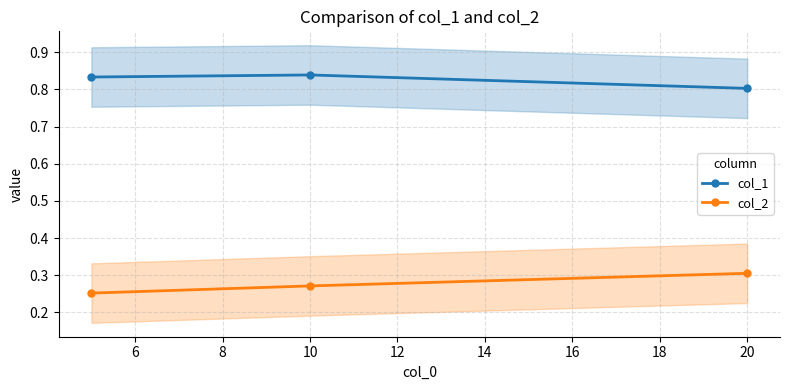

Count the col_2 values in the range 0 to 1.

3